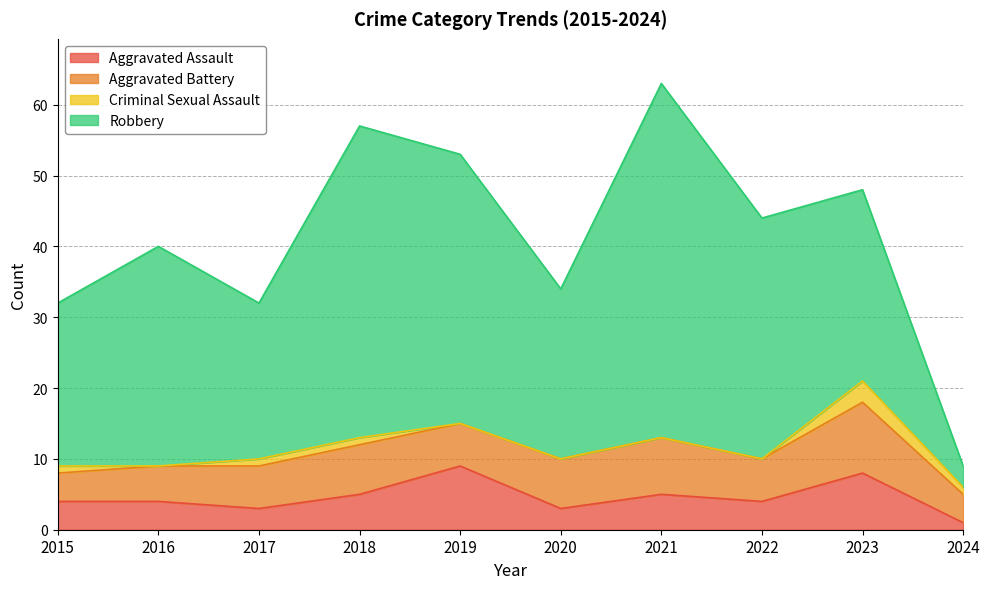

At which category is the sum across all series the highest?

2021